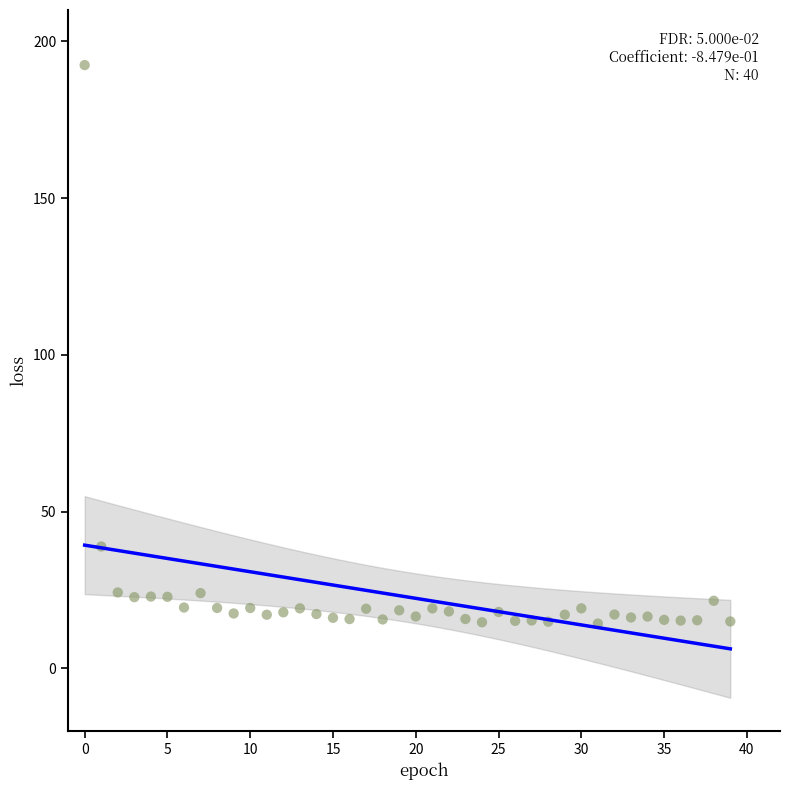

What is the range of Y values (max minus min)?

178.1